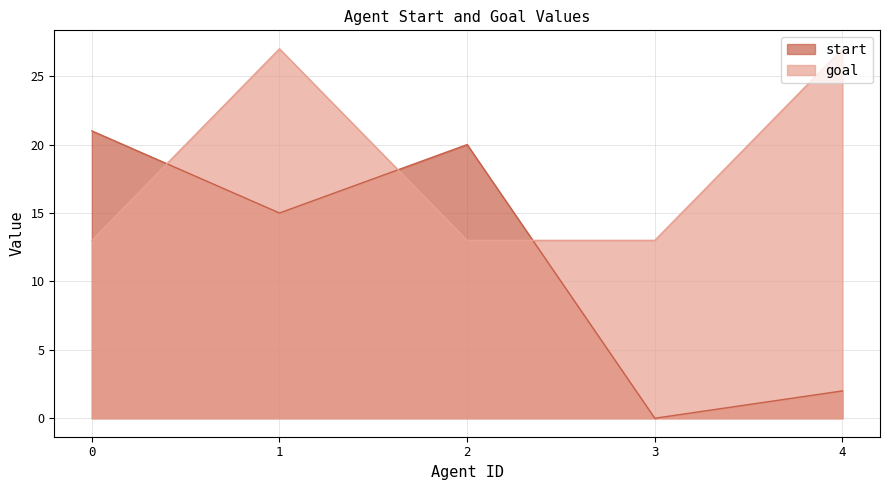

In start, how many points are higher than both neighbors (excluding endpoints)?

1